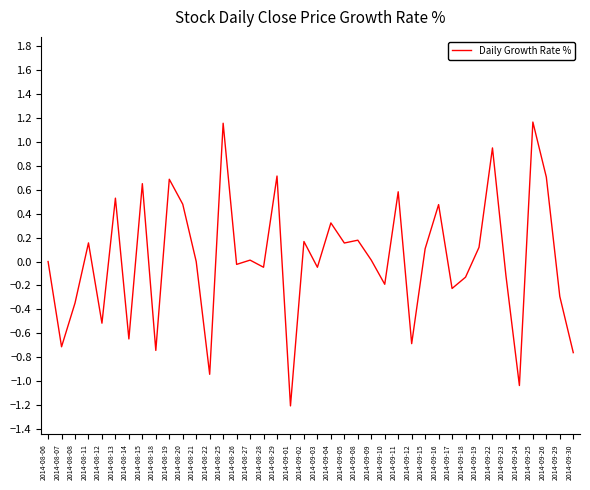

What position from the left is 2014-08-22?

13